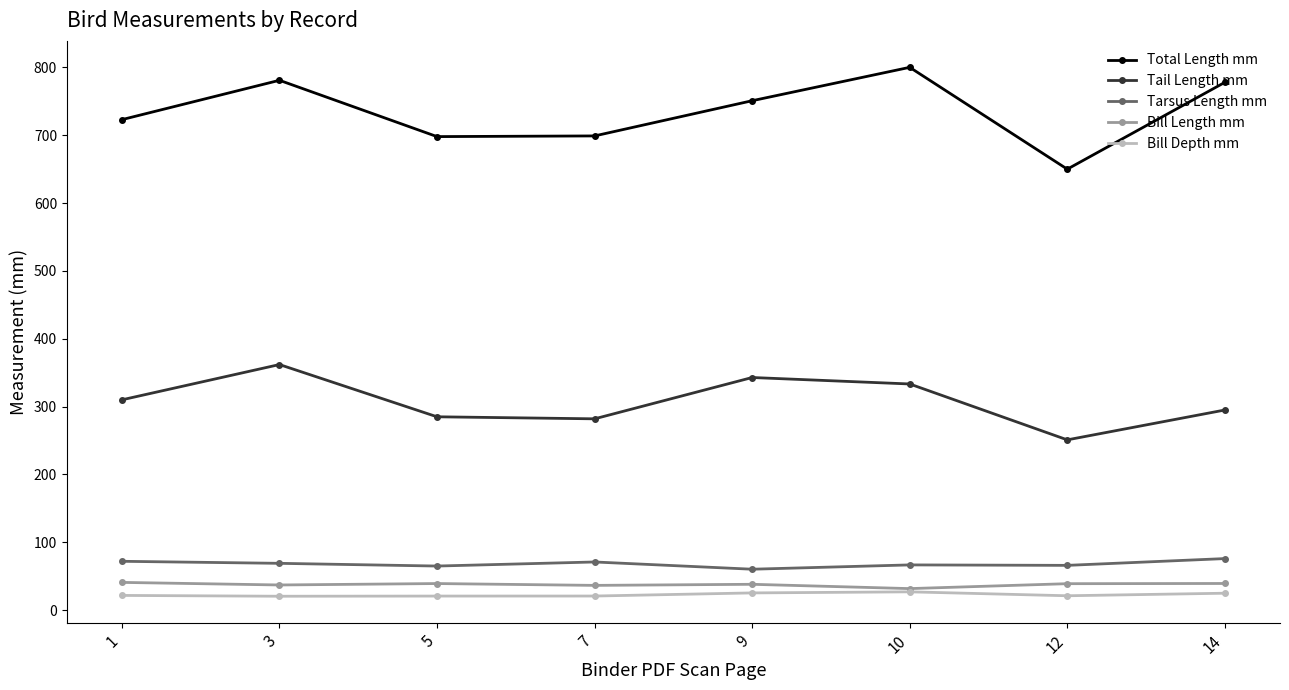

How many distinct data groups are displayed?

5